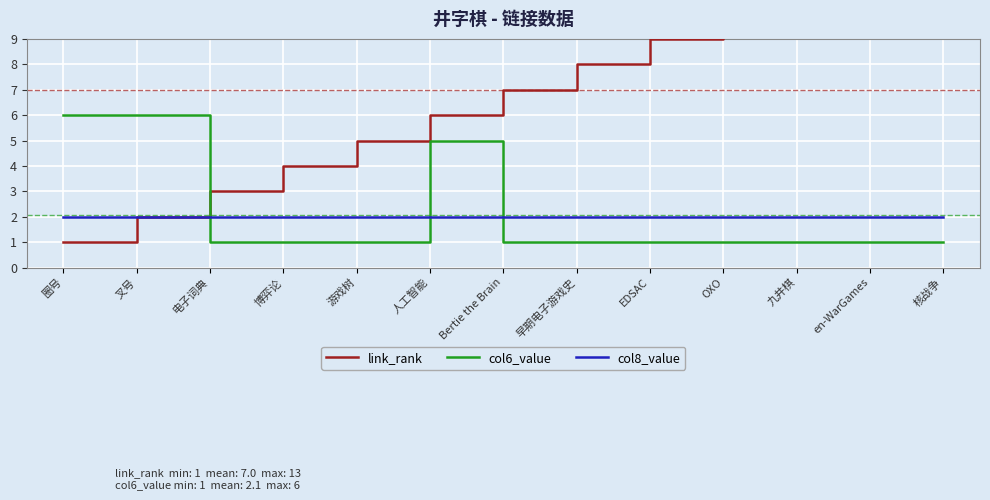

Rank the categories by col8_value value from highest to lowest.

圈号, 叉号, 电子词典, 博弈论, 游戏树, 人工智能, Bertie the Brain, 早期电子游戏史, EDSAC, OXO, 九井棋, en-WarGames, 核战争